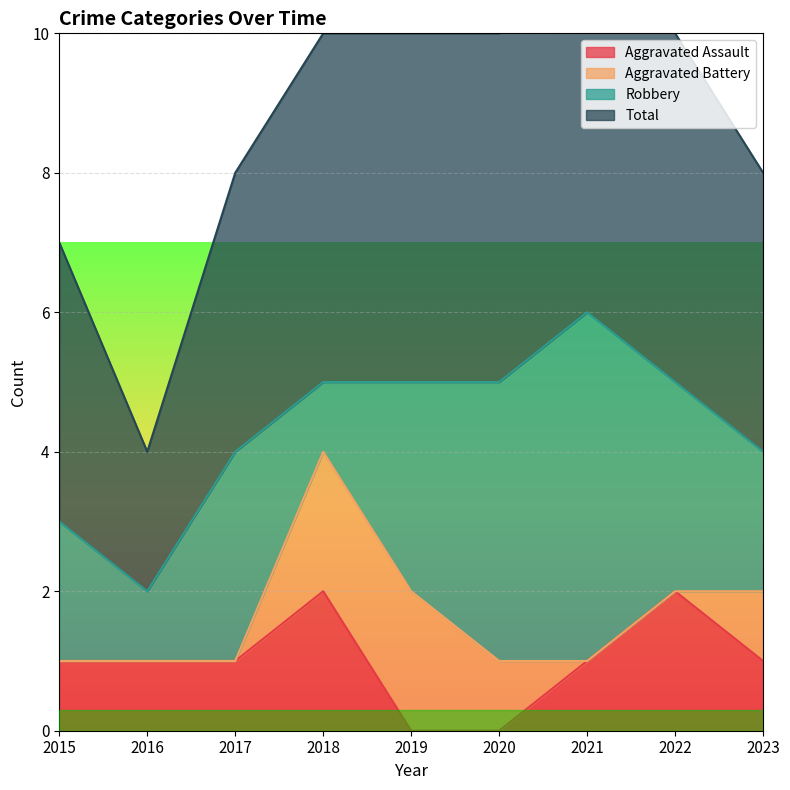

True or false: Total and Aggravated Assault cross at least once.

False